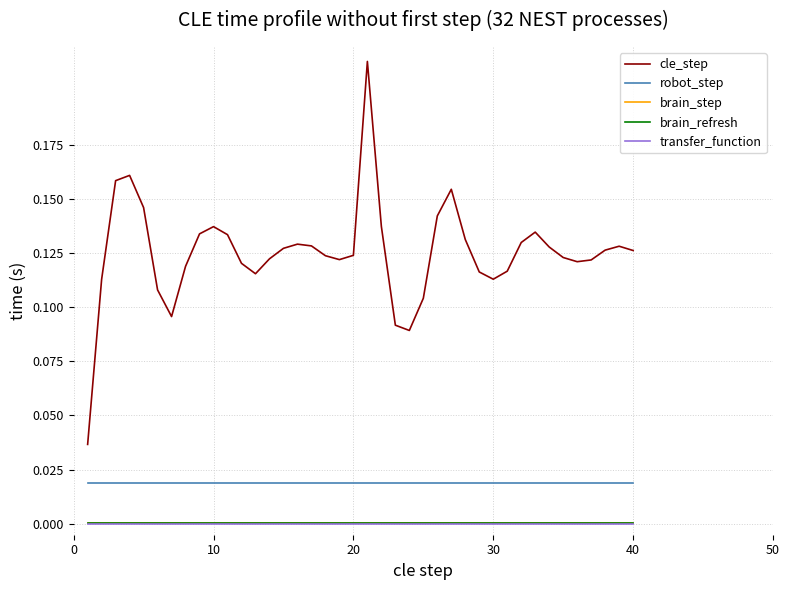

Which series has the largest range (max minus min)?

cle_step